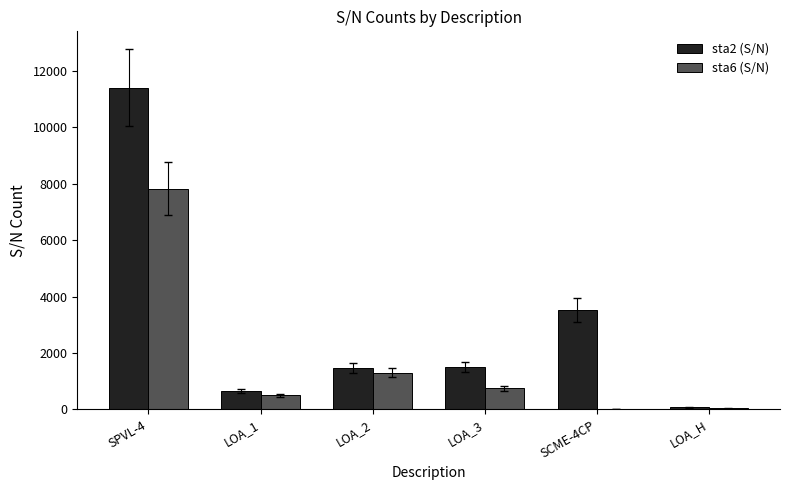

What is the average value of the sta2 (S/N) series?

3107